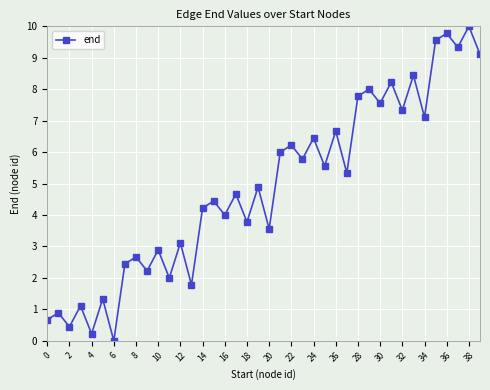

What is the value of the 2nd point from the left?

0.9